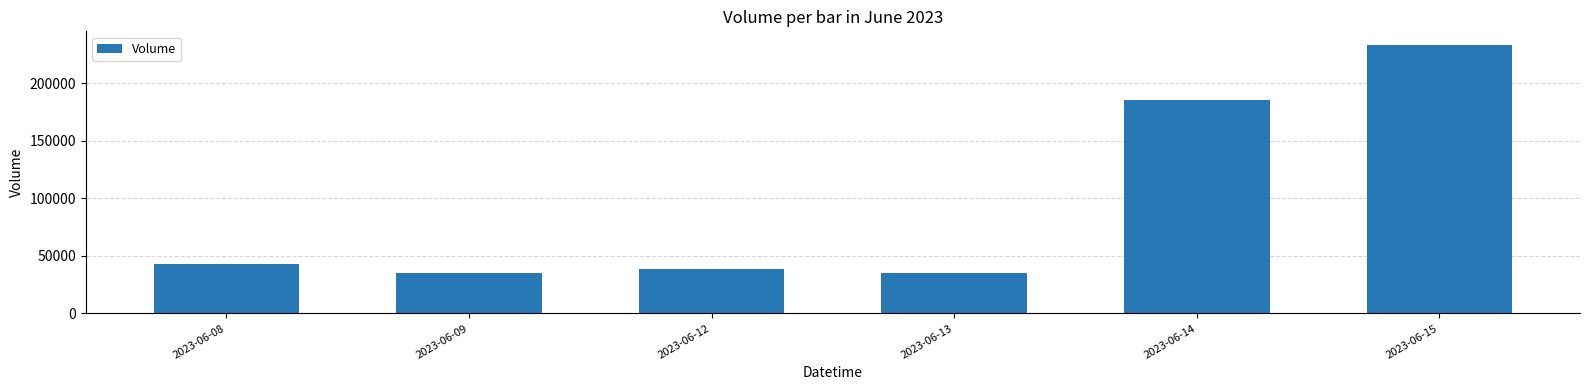

What is the ratio of the value at 2023-06-12 to the value at 2023-06-13?

1.1